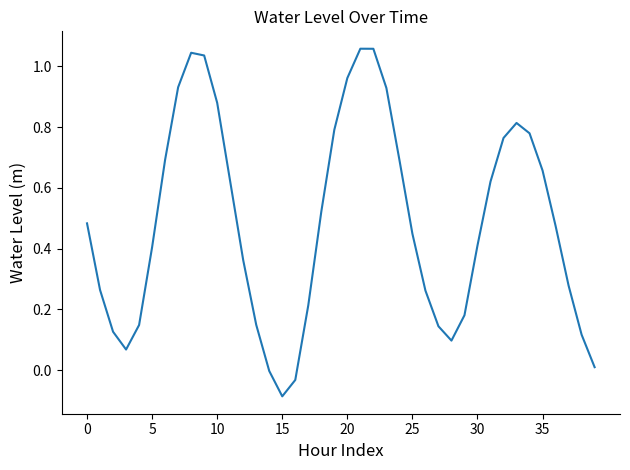

At which category does the chart reach its peak across all series?

21